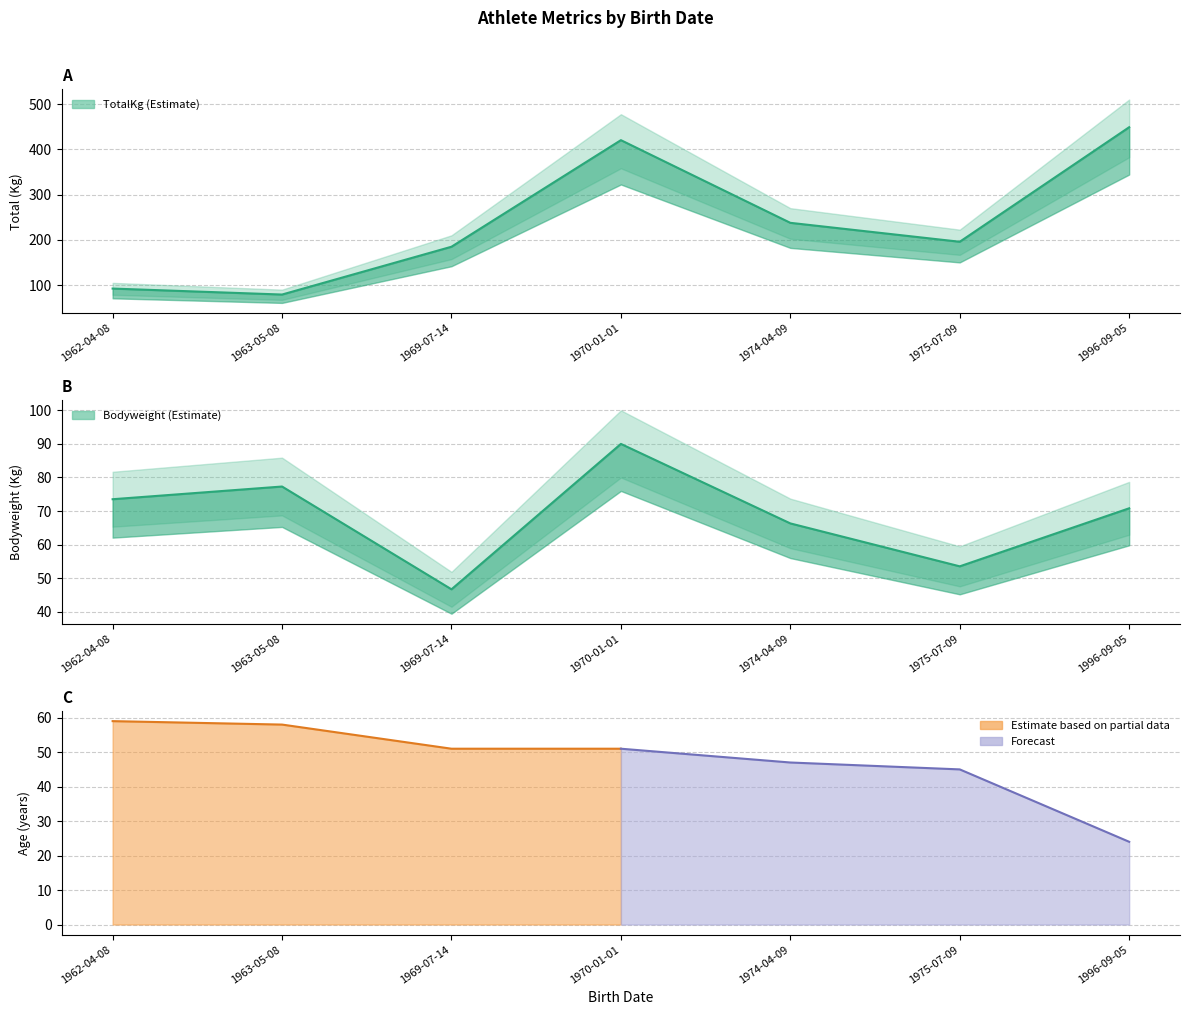

What is the difference between the second highest and second lowest values in the BodyweightKg series?

23.8